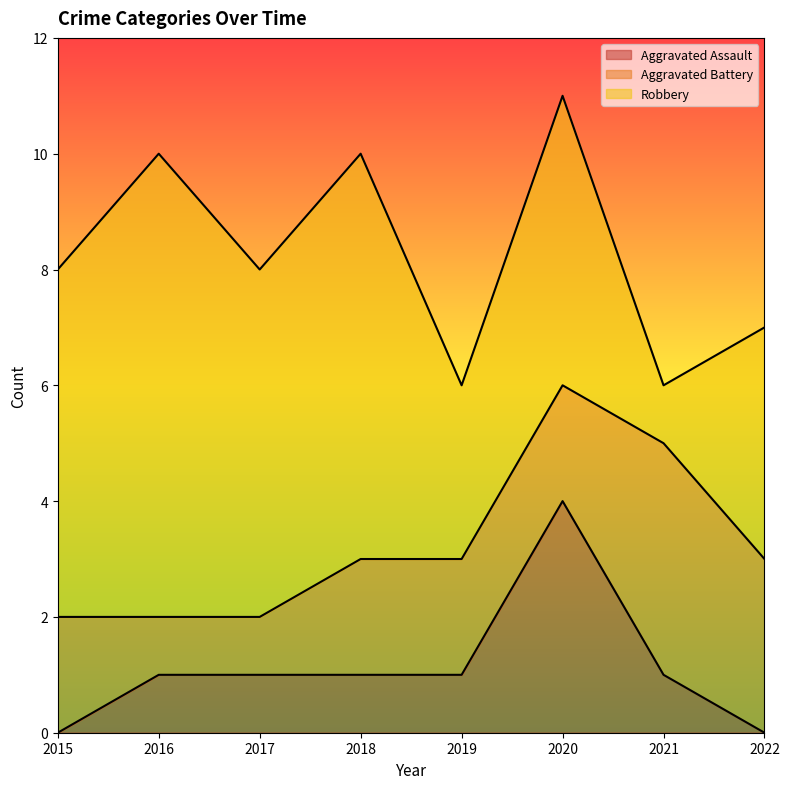

How many values in the Robbery series exceed 6?

2